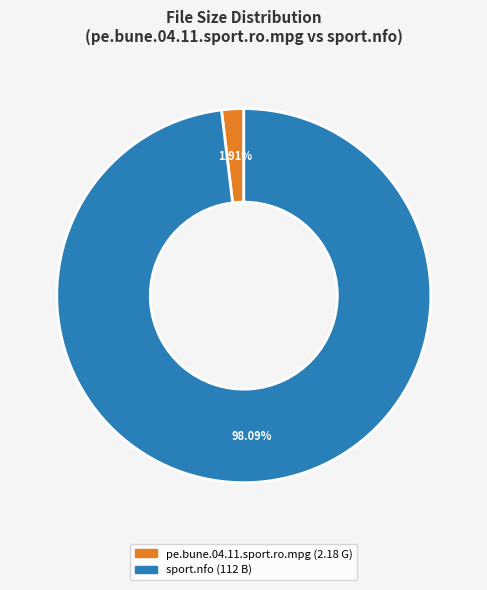

Rank the categories by value from highest to lowest.

sport.nfo, pe.bune.04.11.sport.ro.mpg